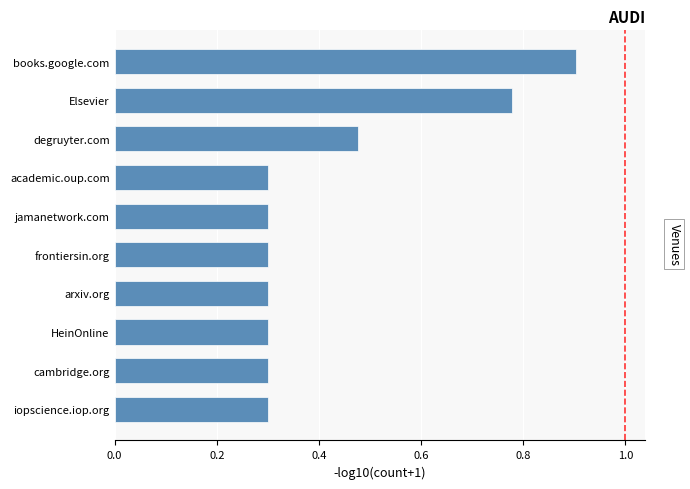

Between books.google.com and iopscience.iop.org, which is larger?

books.google.com